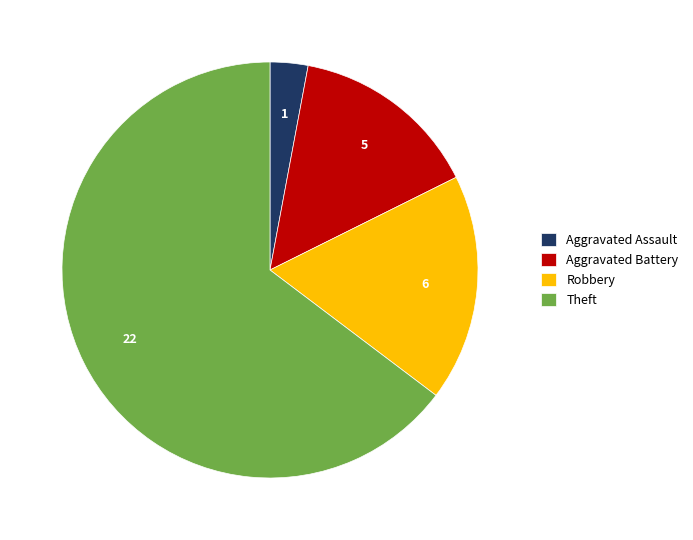

Does Theft account for over 50% of the chart?

Yes